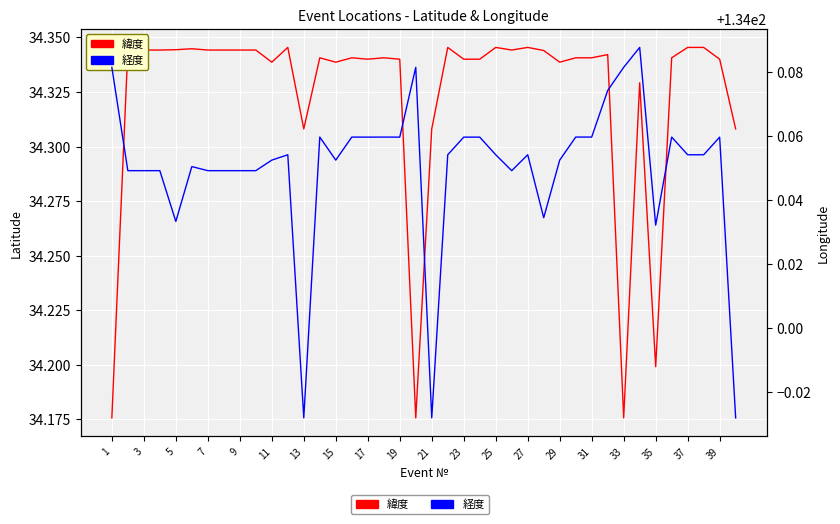

Is the value of 経度 at 31 greater than the value of 緯度 at 39?

Yes